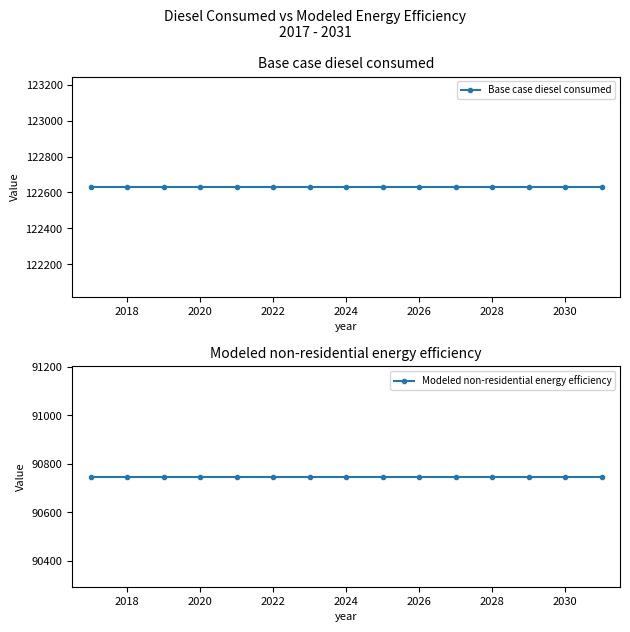

What is the maximum value for Modeled non-residential energy efficiency?

90748.0